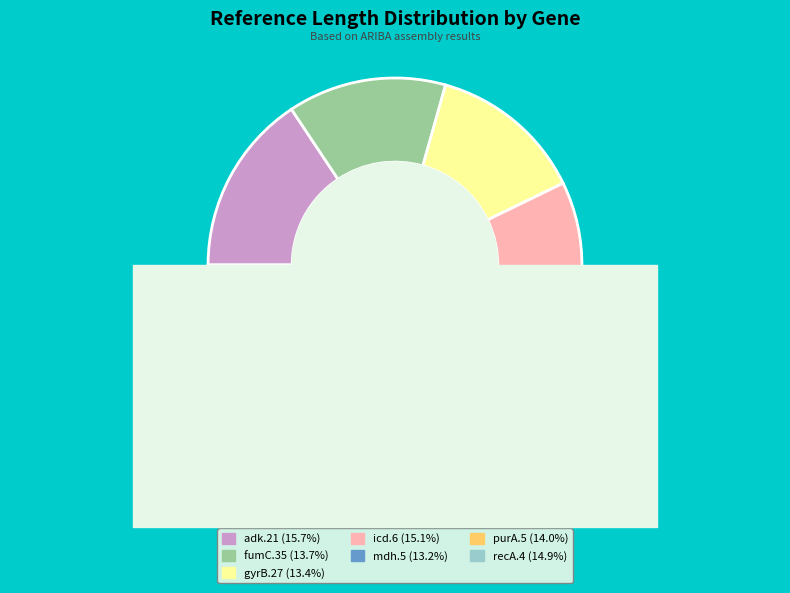

Which slice is the largest?

adk.21